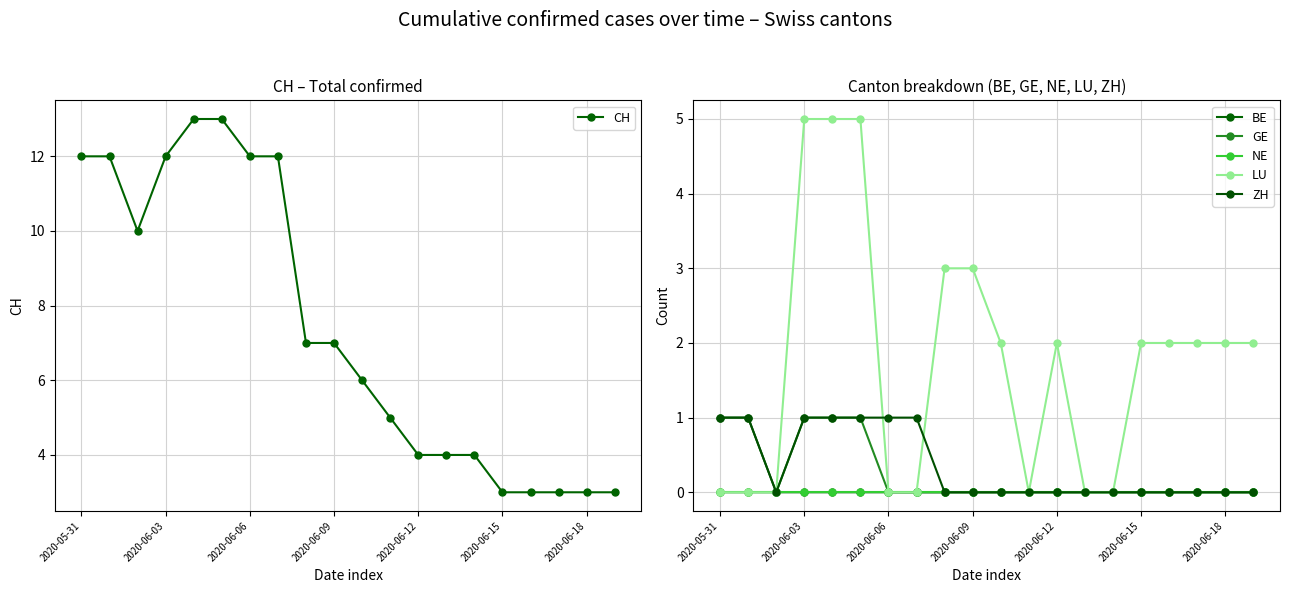

Is this an area chart (filled region under the line)?

No